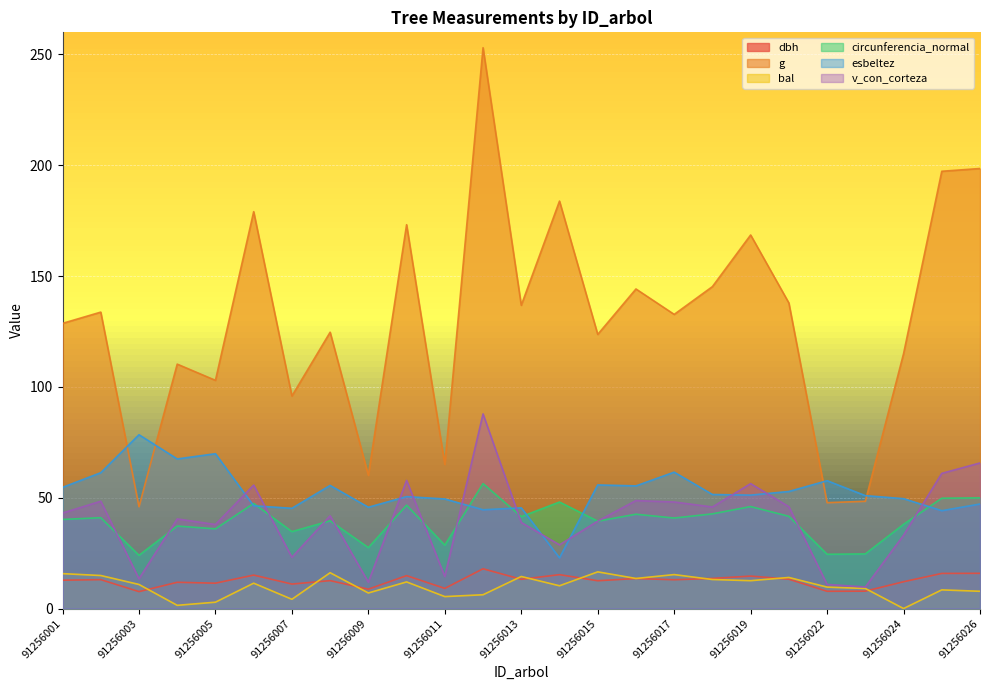

What are all the series names shown in the legend?

dbh, g, bal, circunferencia_normal, esbeltez, v_con_corteza